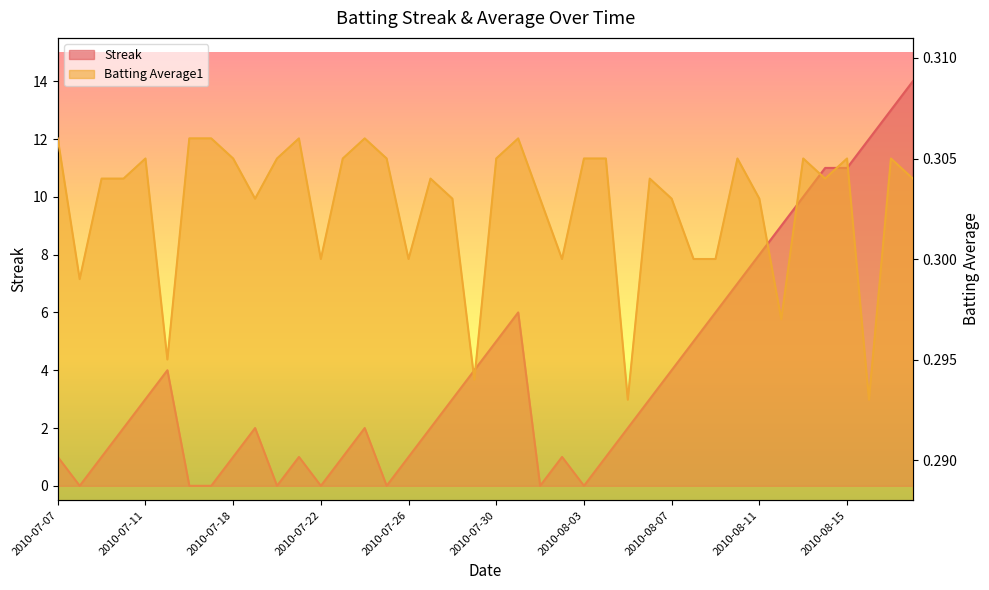

Between 2010-07-31 and 2010-08-02, which series saw the biggest shift?

Streak